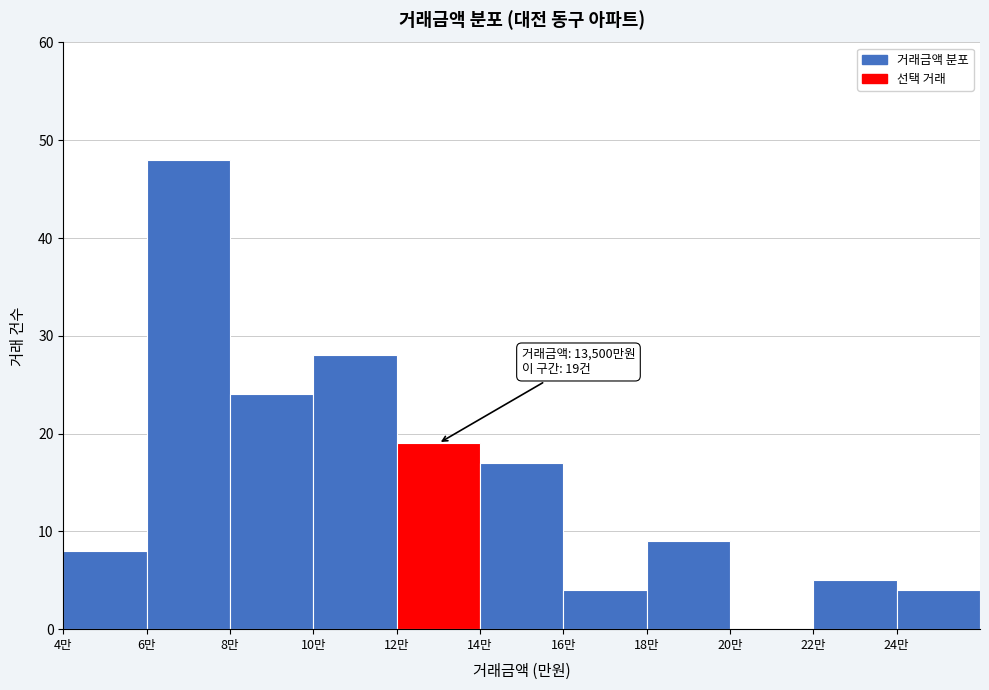

Reading right to left, extract all data points from this chart.

24만=4	22만=5	20만=0	18만=9	16만=4	14만=17	12만=19	10만=28	8만=24	6만=48	4만=8